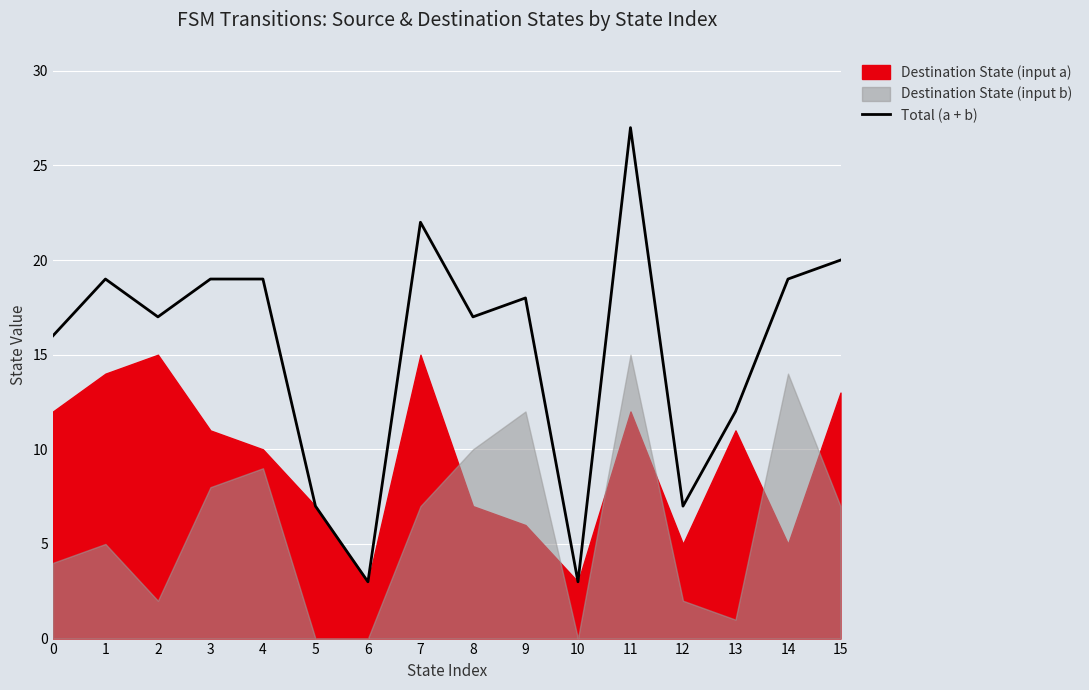

How many points are higher than both their immediate neighbors (excluding endpoints)?

4